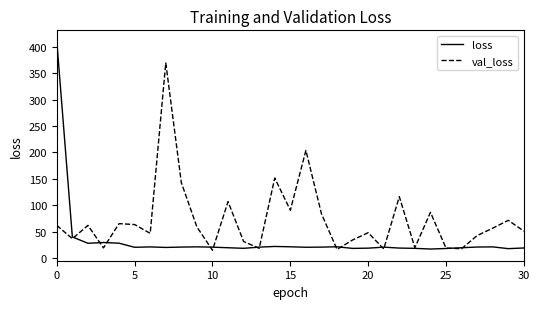

Is this an area chart (filled region under the line)?

No